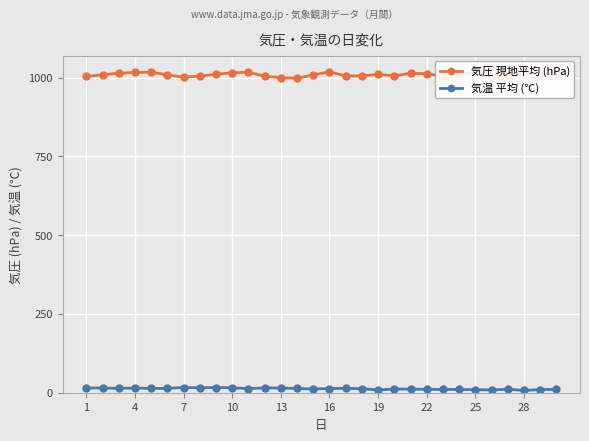

What is the value of the 気圧 現地平均 (hPa) point at the 9th from the left?

1010.7